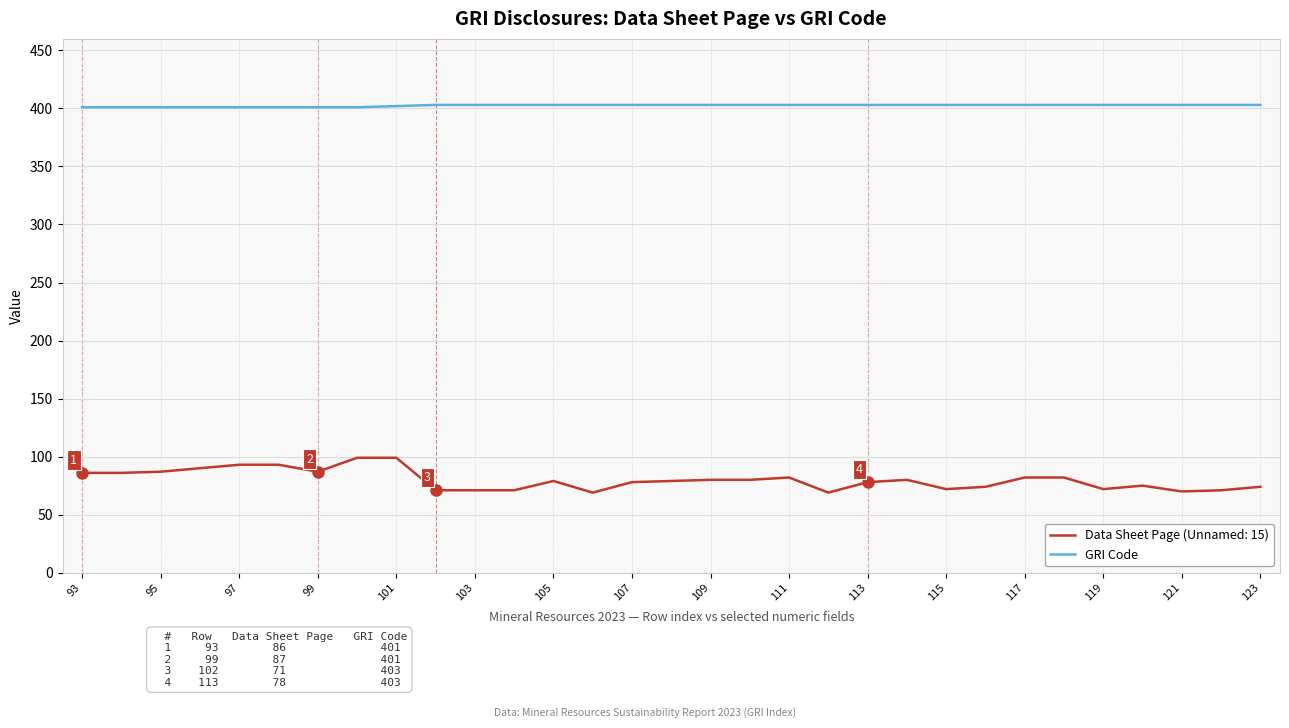

Which series has the widest spread of values?

Data Sheet Page (Unnamed: 15)